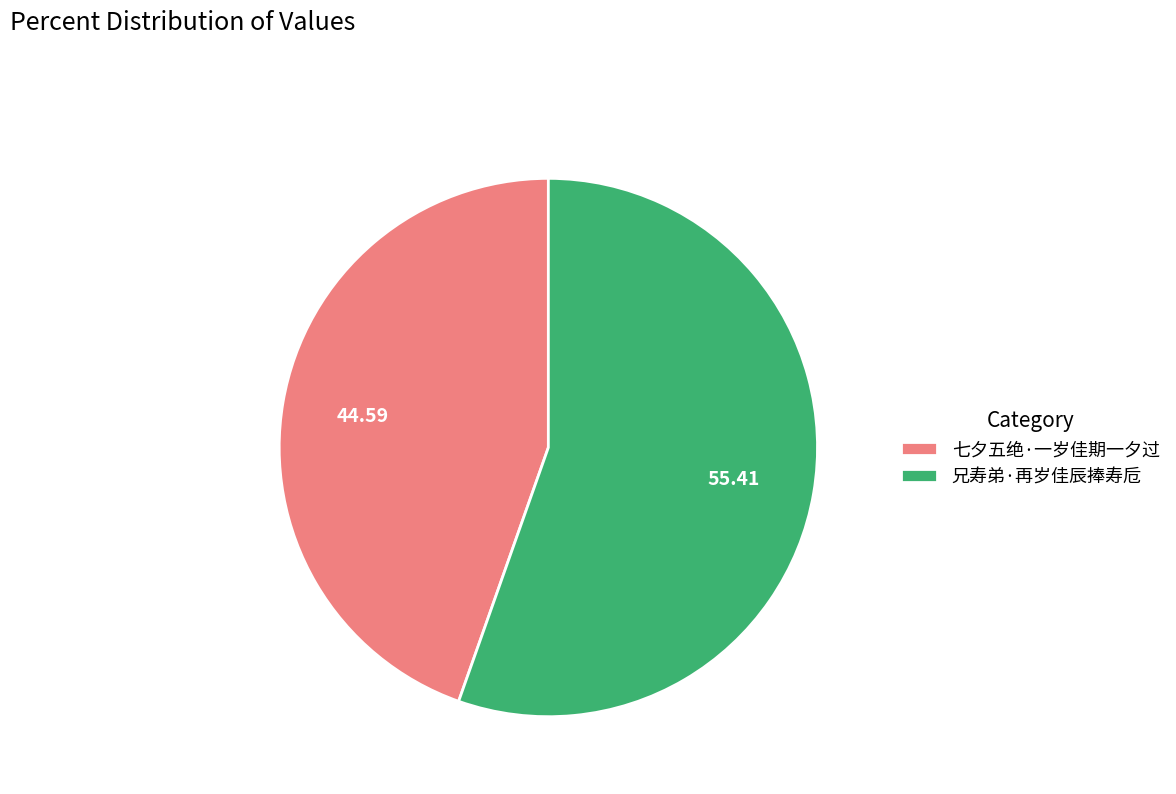

Which slice represents more than half of the pie?

兄寿弟·再岁佳辰捧寿卮